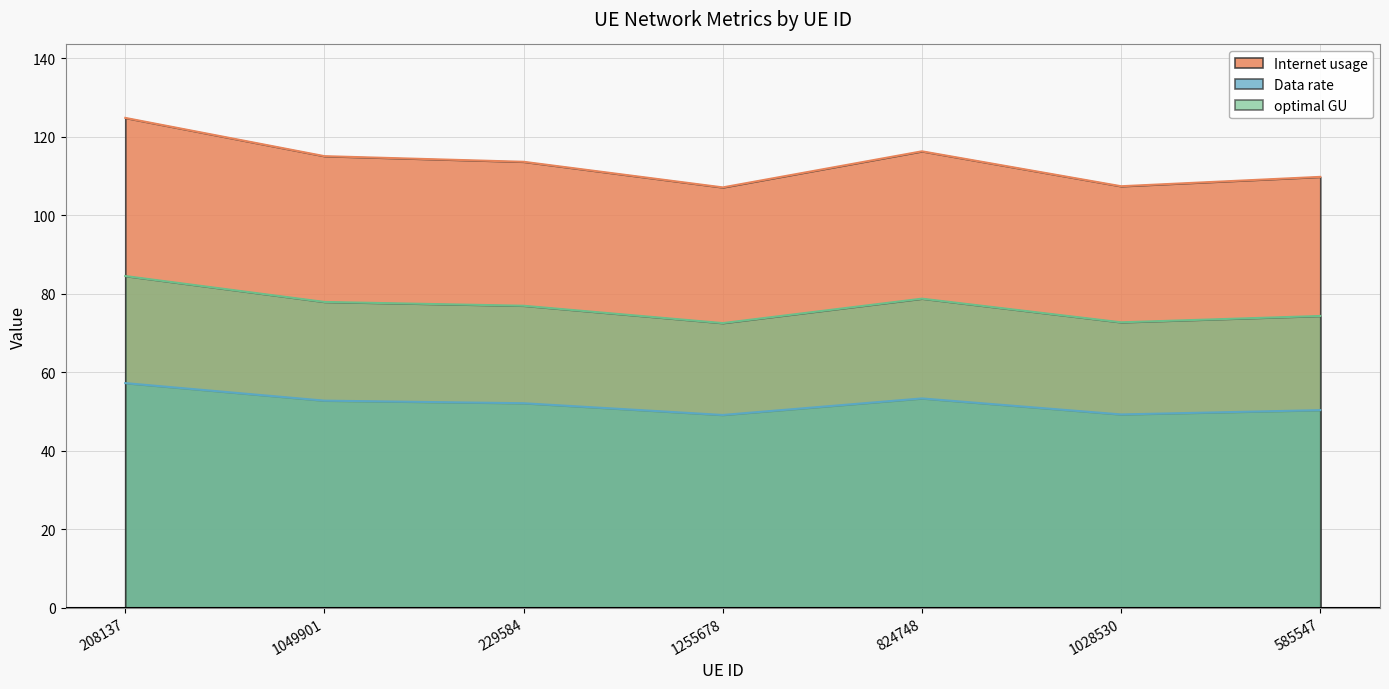

What is the sum of all optimal GU values?

537.4